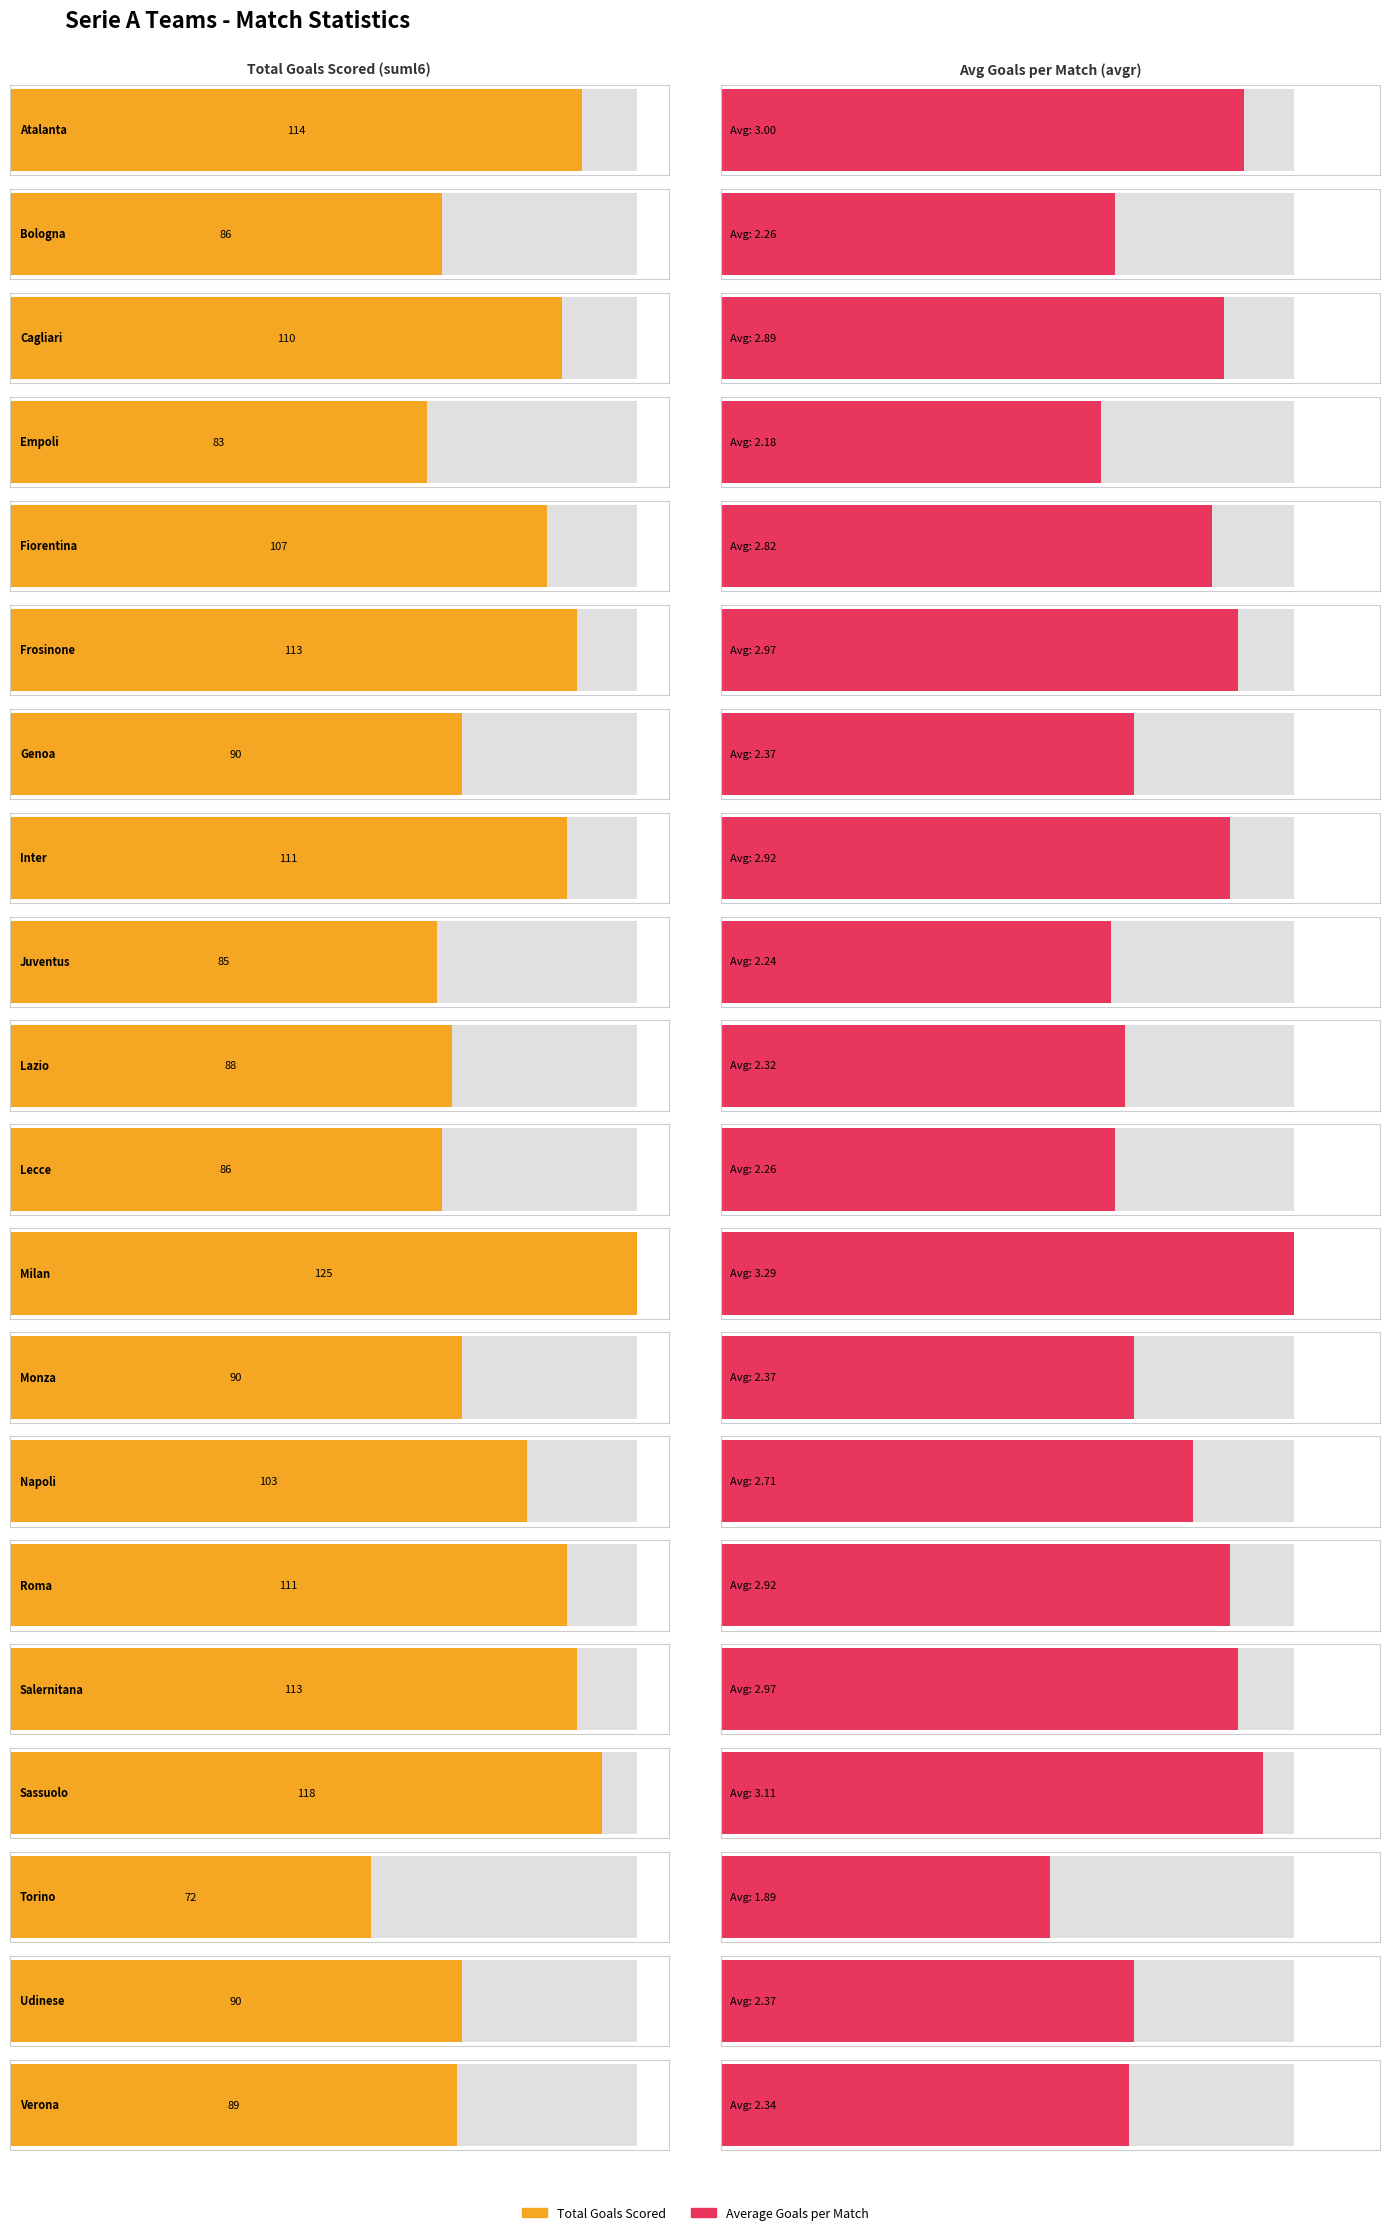

Reading left to right, extract all data points from this chart.

suml6_i1_tg: Atalanta=114.0	Bologna=86.0	Cagliari=110.0	Empoli=83.0	Fiorentina=107.0	Frosinone=113.0	Genoa=90.0	Inter=111.0	Juventus=85.0	Lazio=88.0	Lecce=86.0	Milan=125.0	Monza=90.0	Napoli=103.0	Roma=111.0	Salernitana=113.0	Sassuolo=118.0	Torino=72.0	Udinese=90.0	Verona=89.0
avgr_i1_tg: Atalanta=3.0	Bologna=2.3	Cagliari=2.9	Empoli=2.2	Fiorentina=2.8	Frosinone=3.0	Genoa=2.4	Inter=2.9	Juventus=2.2	Lazio=2.3	Lecce=2.3	Milan=3.3	Monza=2.4	Napoli=2.7	Roma=2.9	Salernitana=3.0	Sassuolo=3.1	Torino=1.9	Udinese=2.4	Verona=2.3